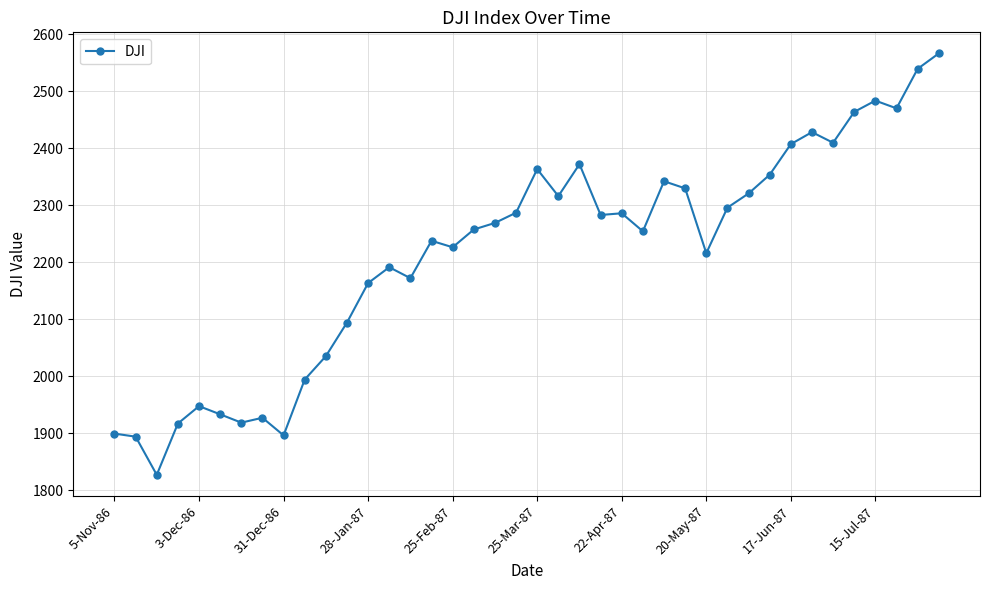

True or false: the data has more than 2 interior local peaks.

True